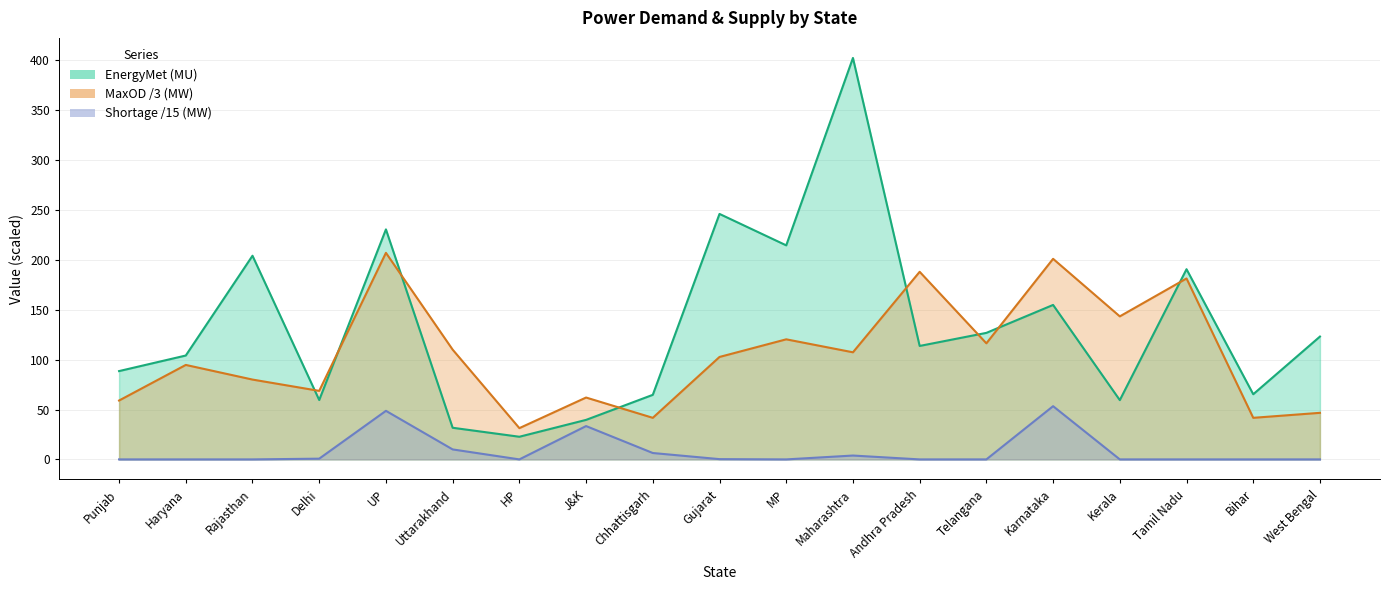

How many values in Shortage (MW) are above zero?

8